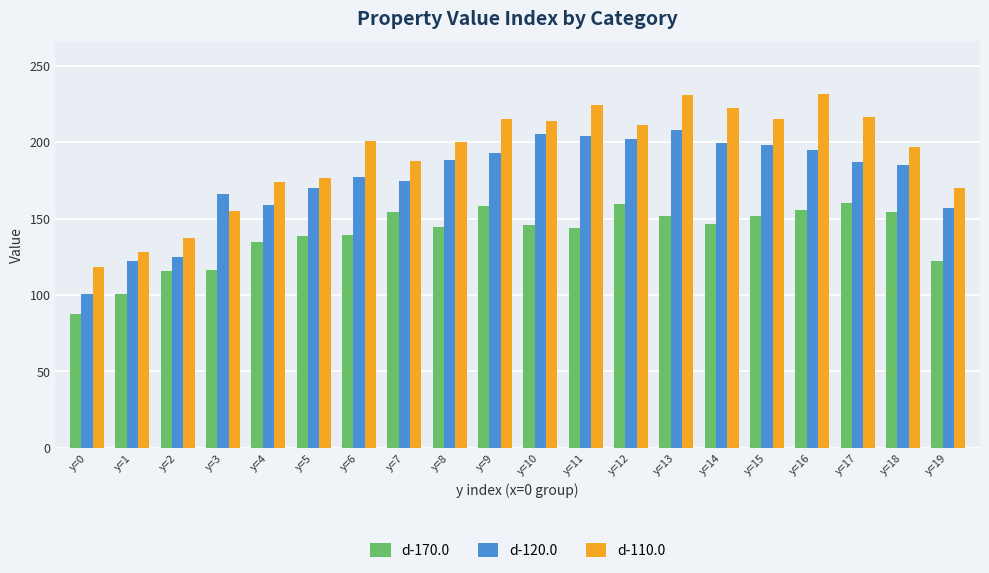

What is the total value across all series at y=13?

590.5